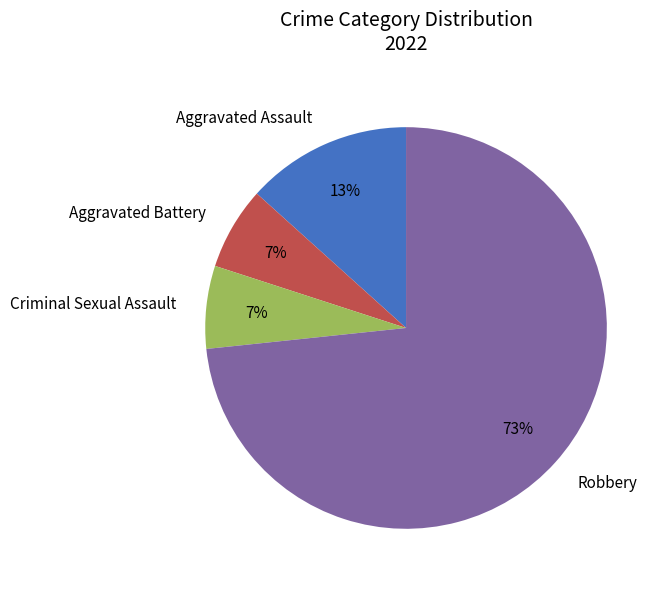

To the nearest percent, what portion does Robbery represent?

73%